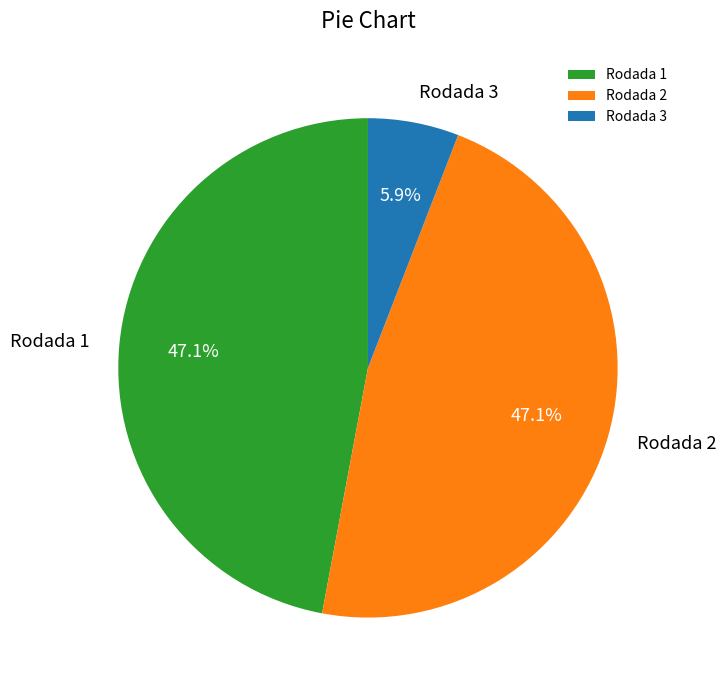

True or false: Rodada 3 accounts for 1% of the total.

False